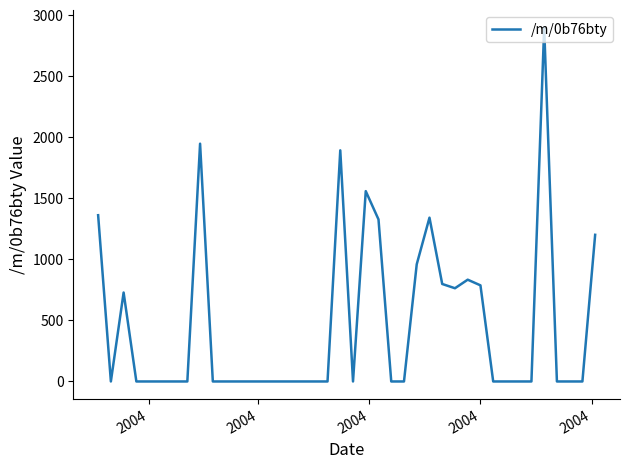

What is the maximum value shown in the chart?

2899.7